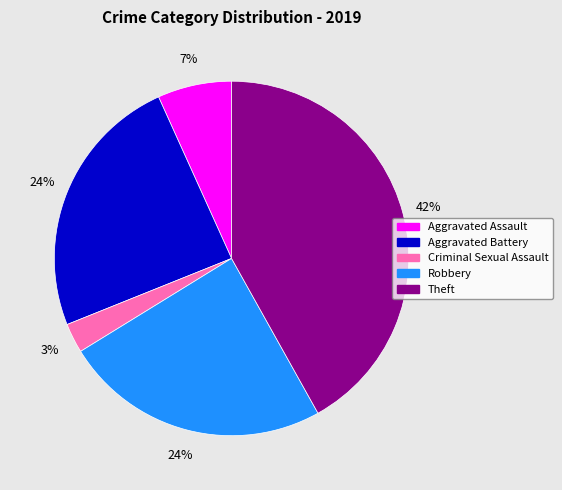

Do Criminal Sexual Assault and Theft together represent more than half of the pie?

No